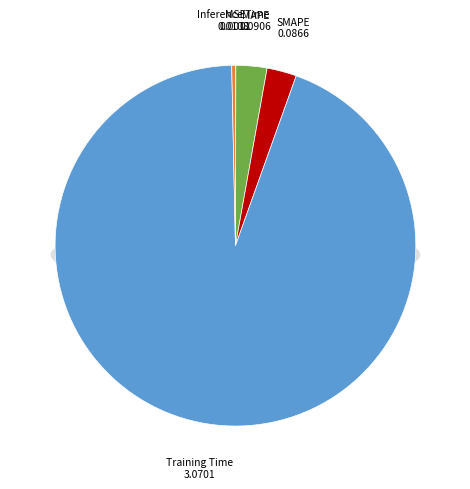

Is it true that Inference Time is 0% of the pie?

True